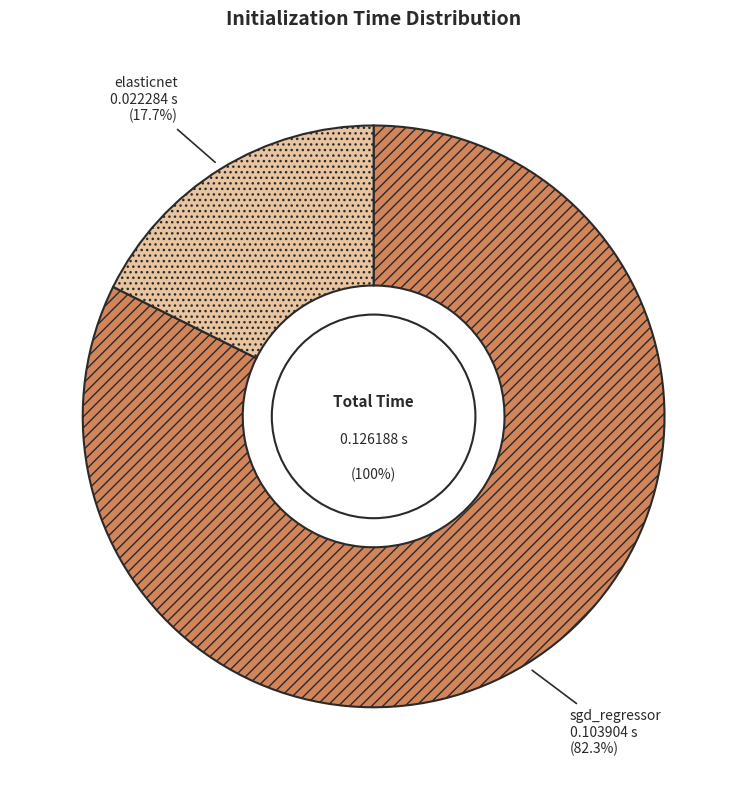

What is the largest slice in the pie chart?

sgd_regressor